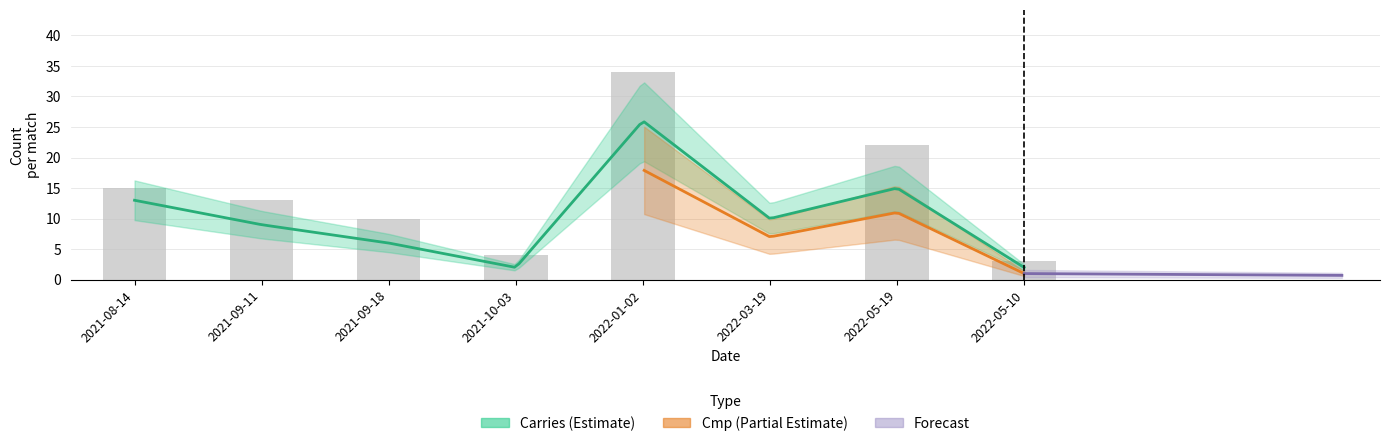

How many values in the Carries series exceed 10?

3